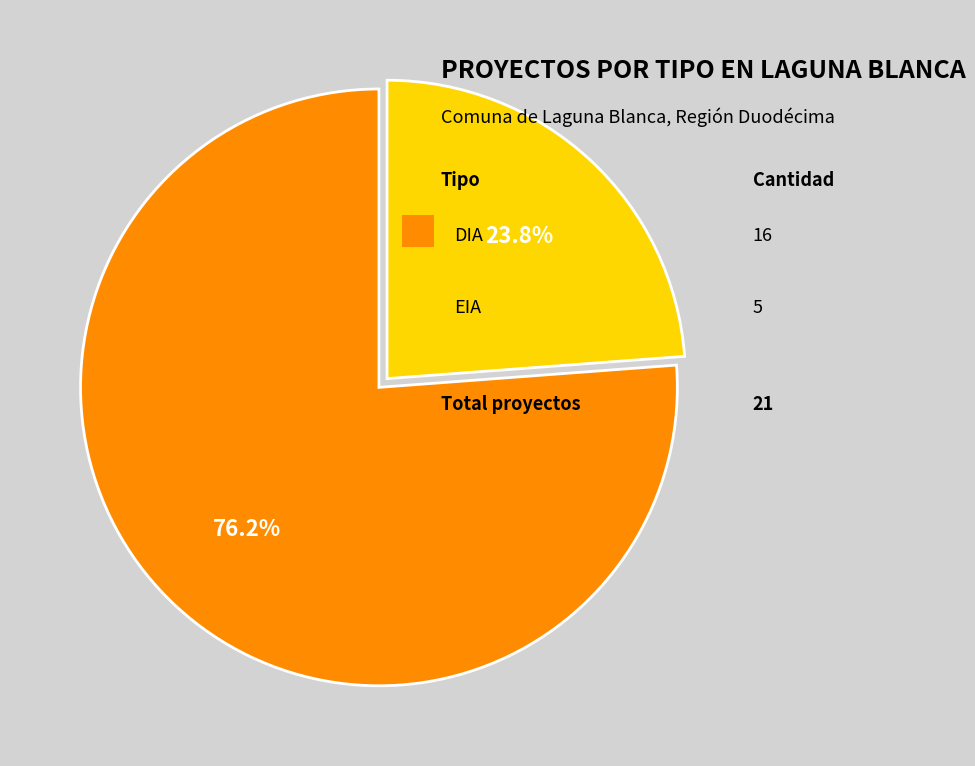

Is there a majority slice in this chart?

Yes